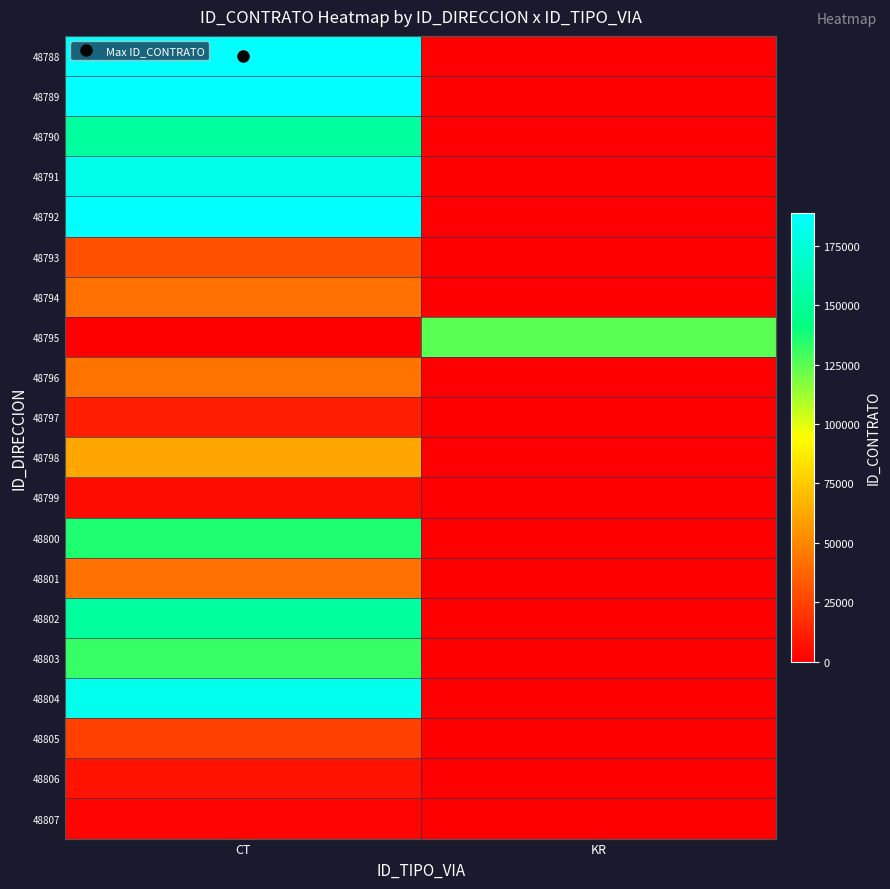

Reading right to left, extract all data points from this chart.

48788: KR=0	CT=188864
48789: KR=0	CT=188774
48790: KR=0	CT=152582
48791: KR=0	CT=180860
48792: KR=0	CT=188775
48793: KR=0	CT=30436
48794: KR=0	CT=42631
48795: KR=125406	CT=0
48796: KR=0	CT=42866
48797: KR=0	CT=11564
48798: KR=0	CT=61300
48799: KR=0	CT=4531
48800: KR=0	CT=135831
48801: KR=0	CT=42631
48802: KR=0	CT=152292
48803: KR=0	CT=132051
48804: KR=0	CT=181495
48805: KR=0	CT=24203
48806: KR=0	CT=6938
48807: KR=0	CT=1756